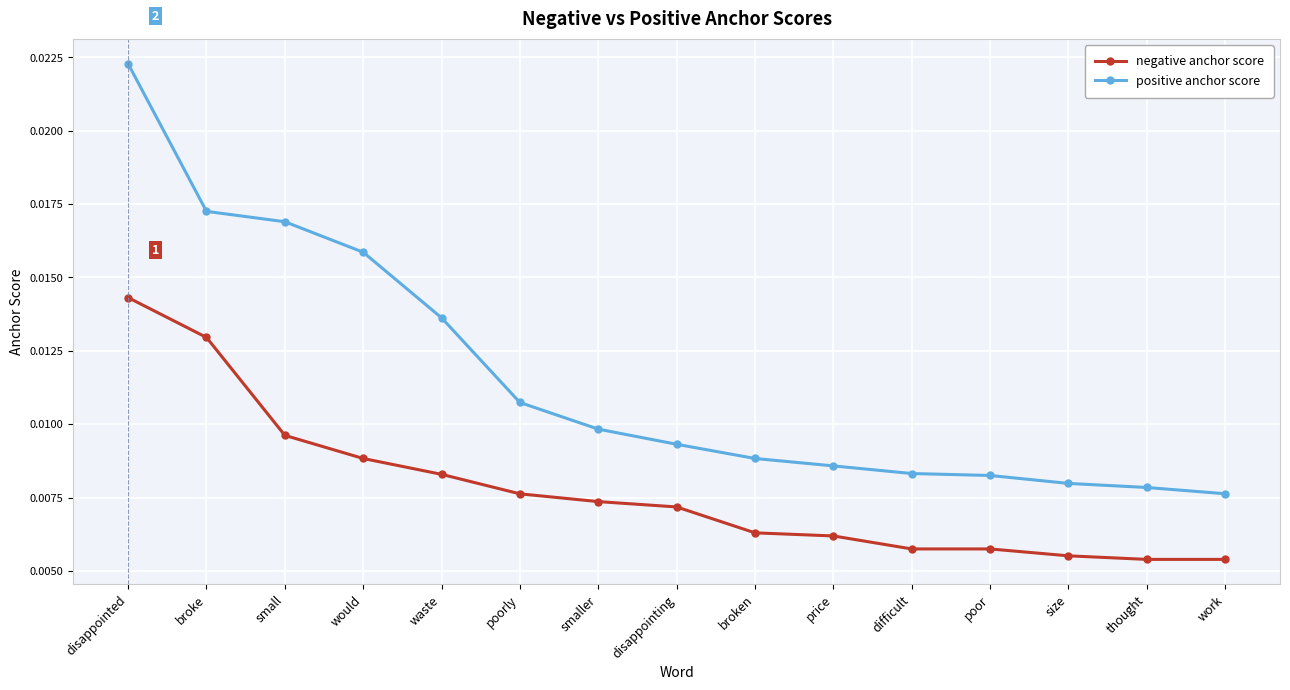

True or false: positive anchor score and negative anchor score cross at least once.

False